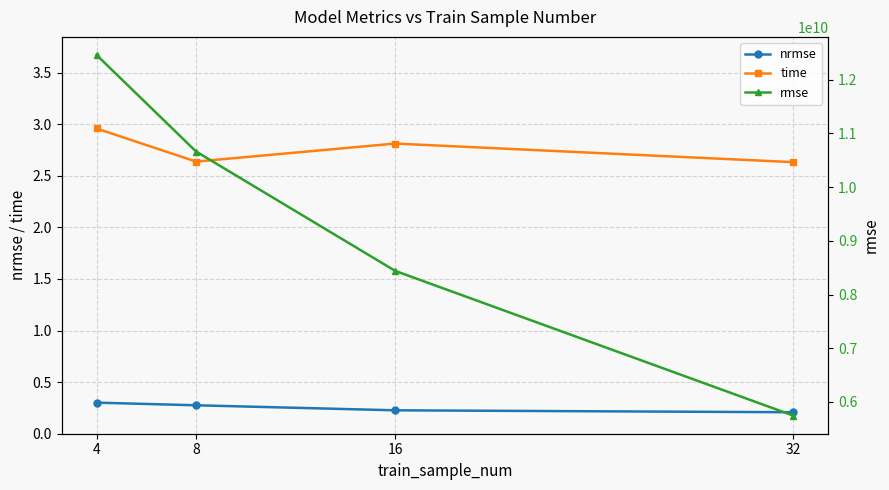

Reading left to right, what are all the values shown in this chart?

nrmse: 0.3	0.3	0.2	0.2
time: 3.0	2.6	2.8	2.6
rmse: 12462488000.0	10663453000.0	8439627000.0	5742738400.0